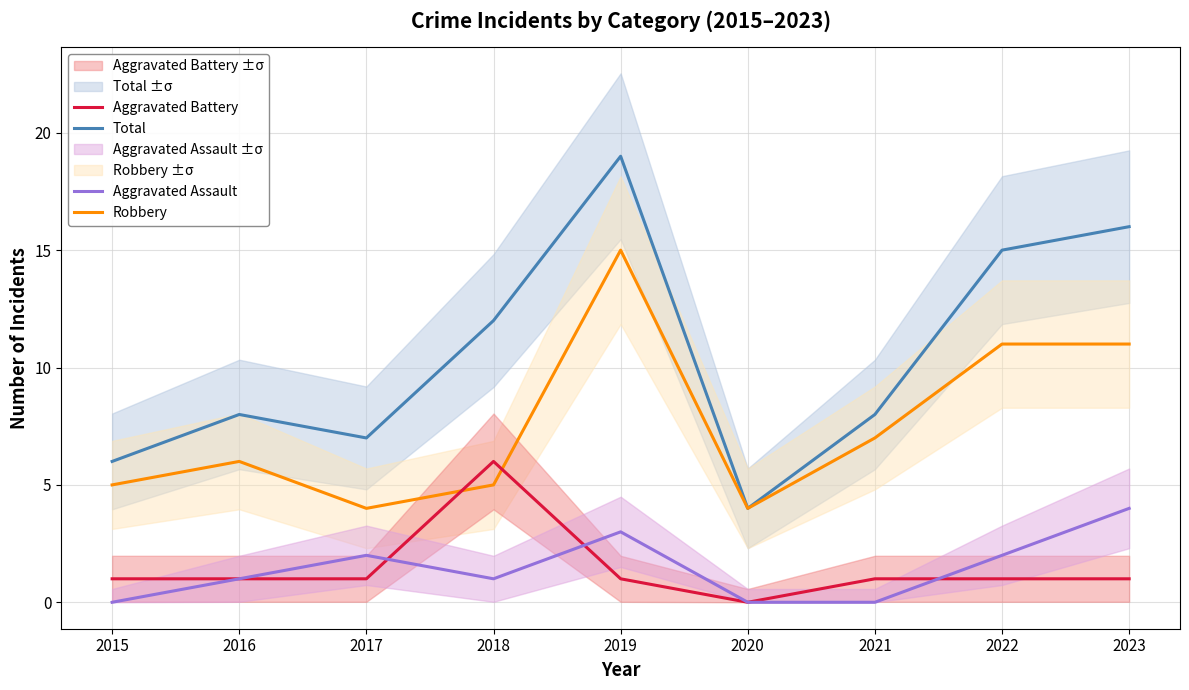

Which series has the largest total across all categories?

Total